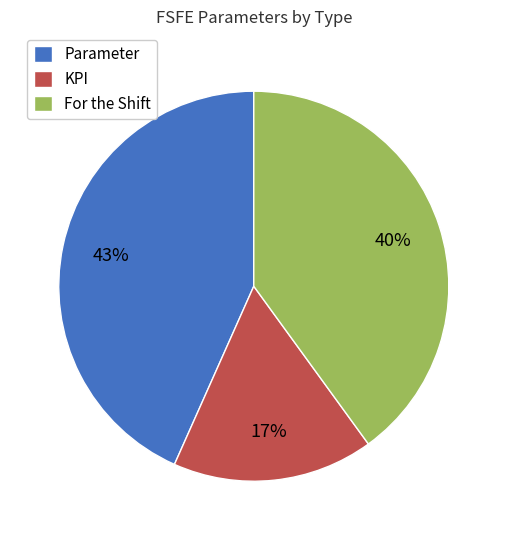

To the nearest percent, what portion does Parameter represent?

43%